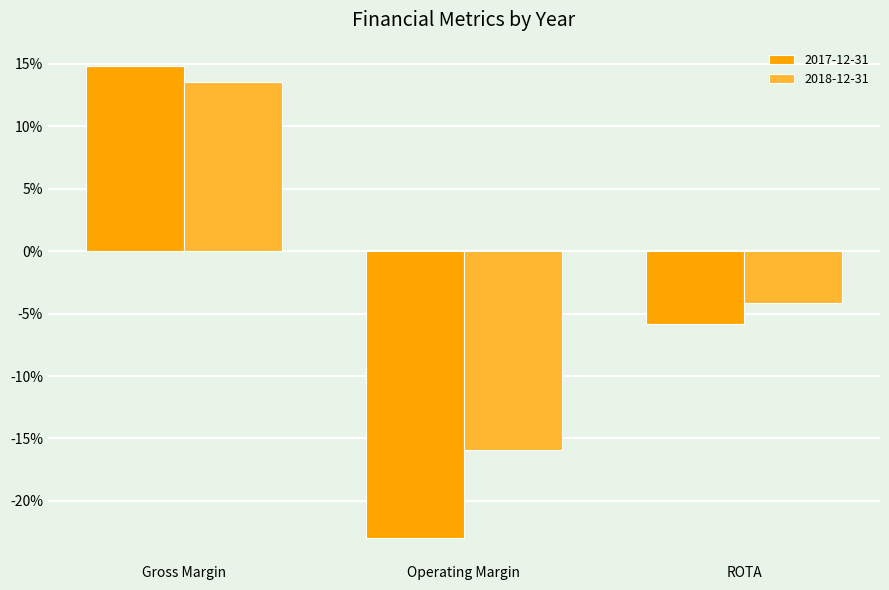

Between Gross Margin and ROTA, which series saw the biggest shift?

2017-12-31